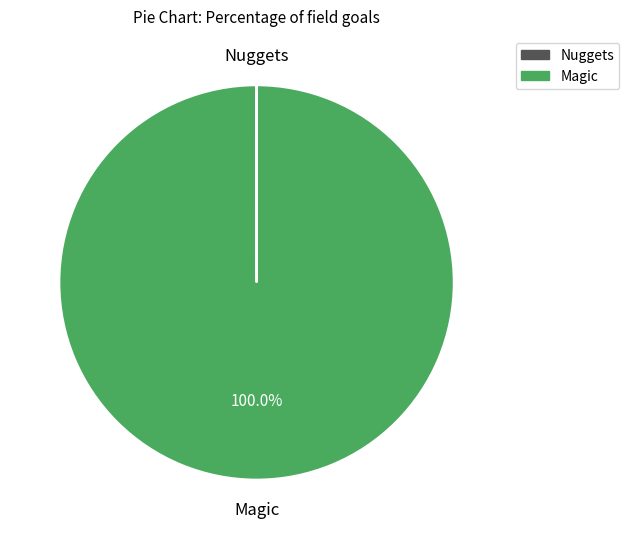

Does Magic account for over 50% of the chart?

Yes